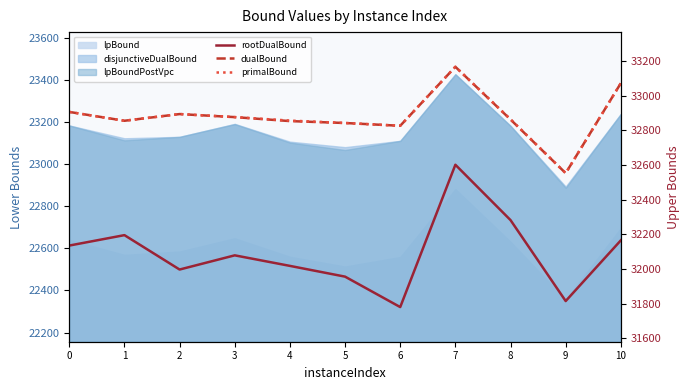

What is the difference between the rootDualBound values at 0 and 9?

320.4